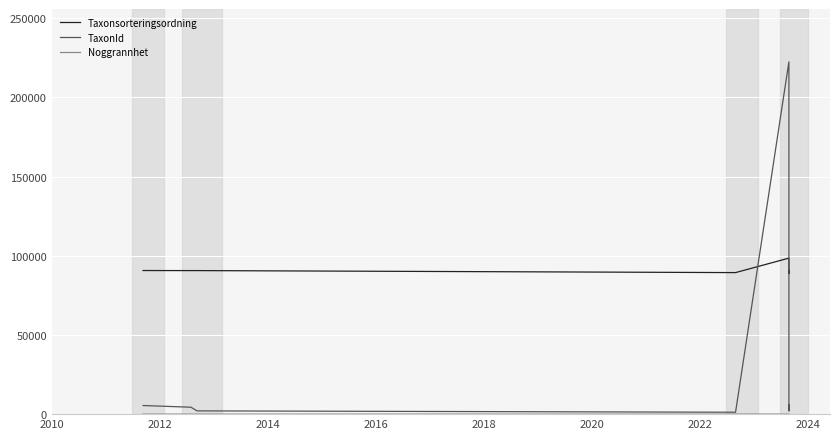

Is this an area chart (filled region under the line)?

No